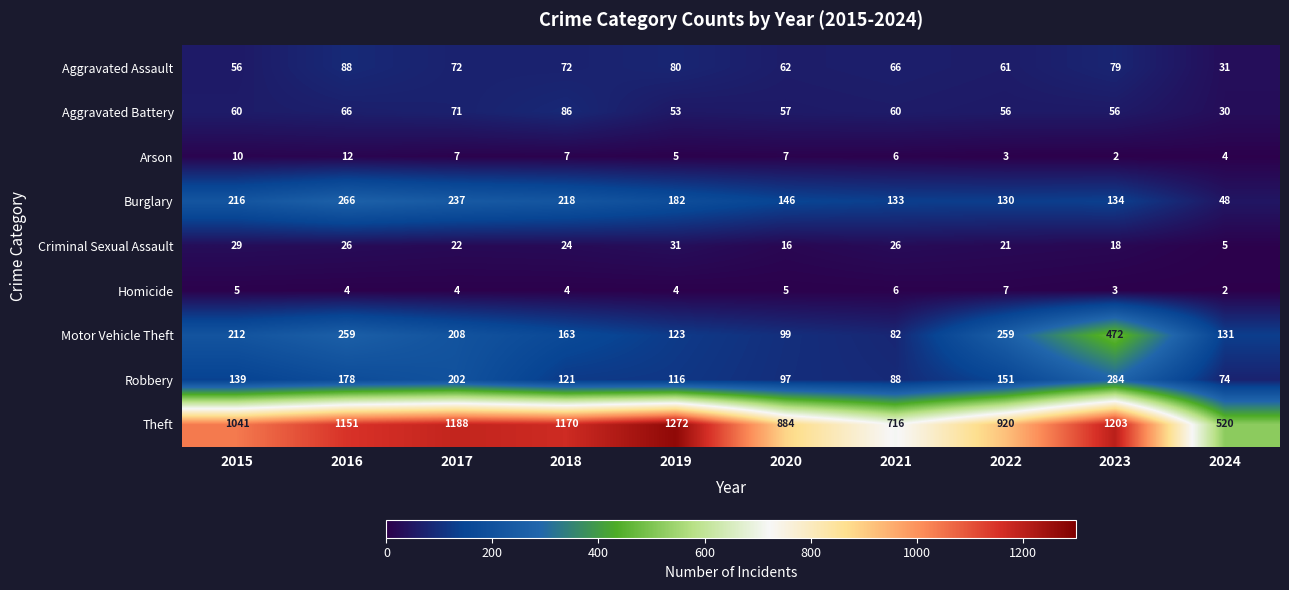

What is the difference between the second highest and second lowest values in the Motor Vehicle Theft series?

160